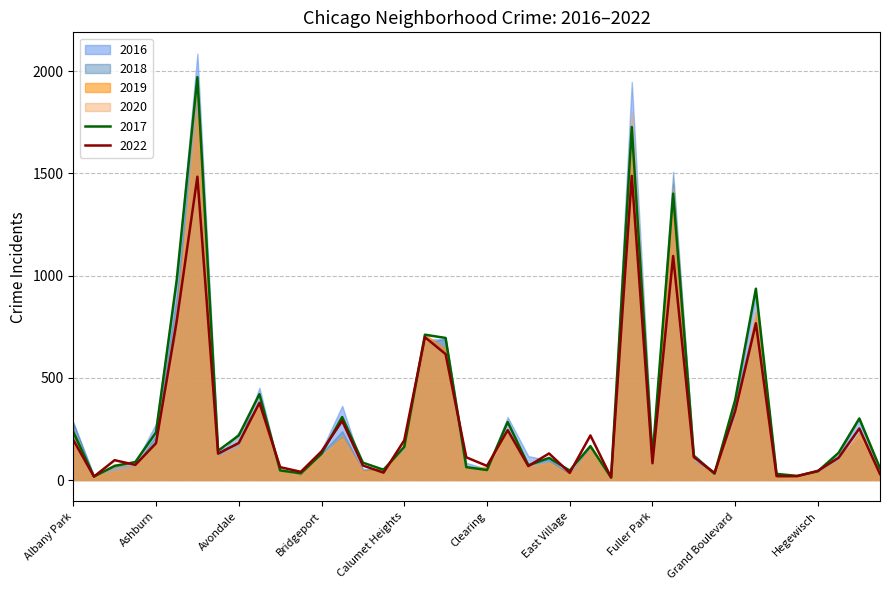

What are all the series names shown in the legend?

2022, 2017, 2016, 2018, 2019, 2020